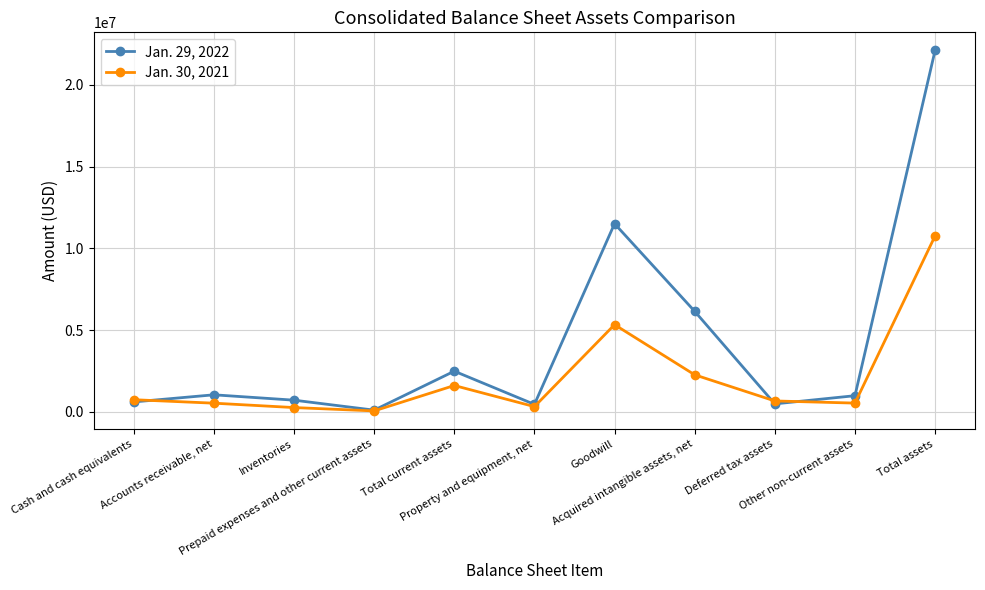

True or false: Jan. 30, 2021 has more than 0 interior local peaks.

True